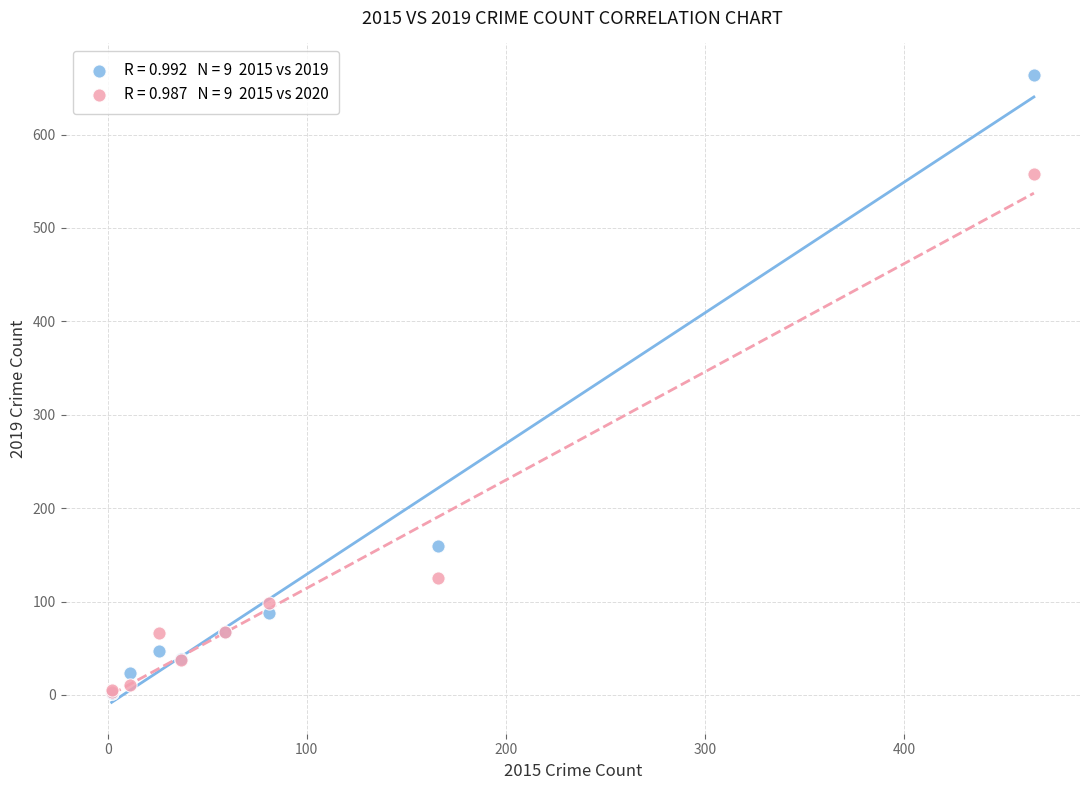

Across all series, what Y value is closest to 333?

160